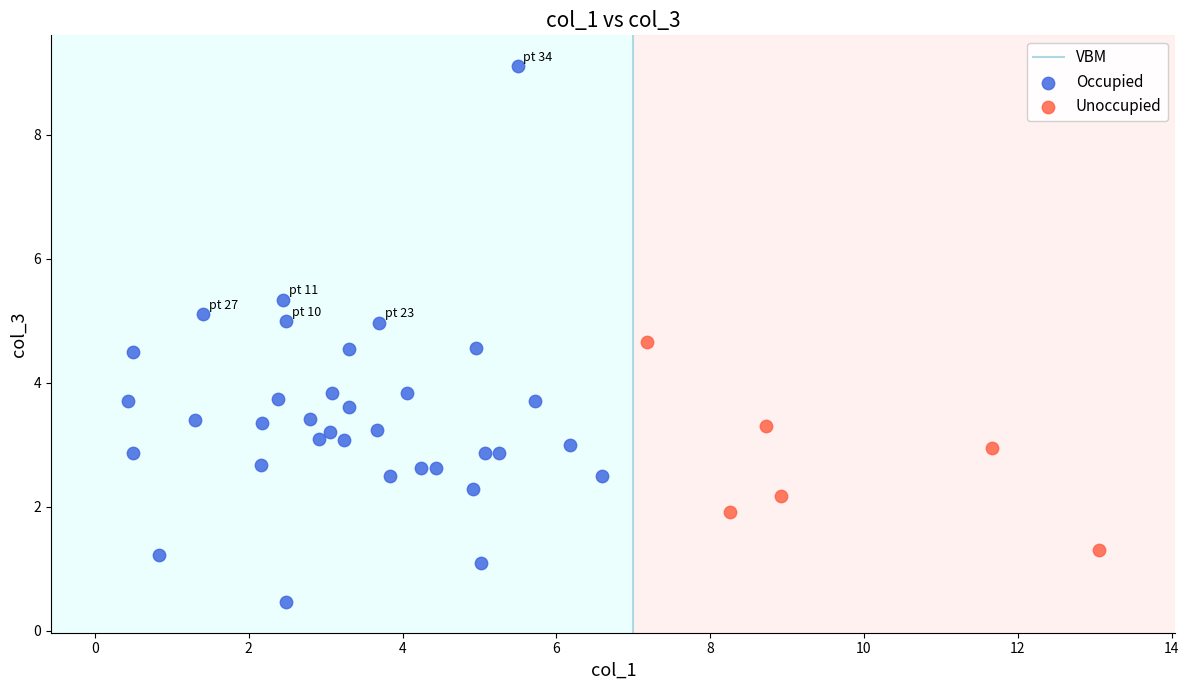

Which series has the widest spread of Y values?

Occupied